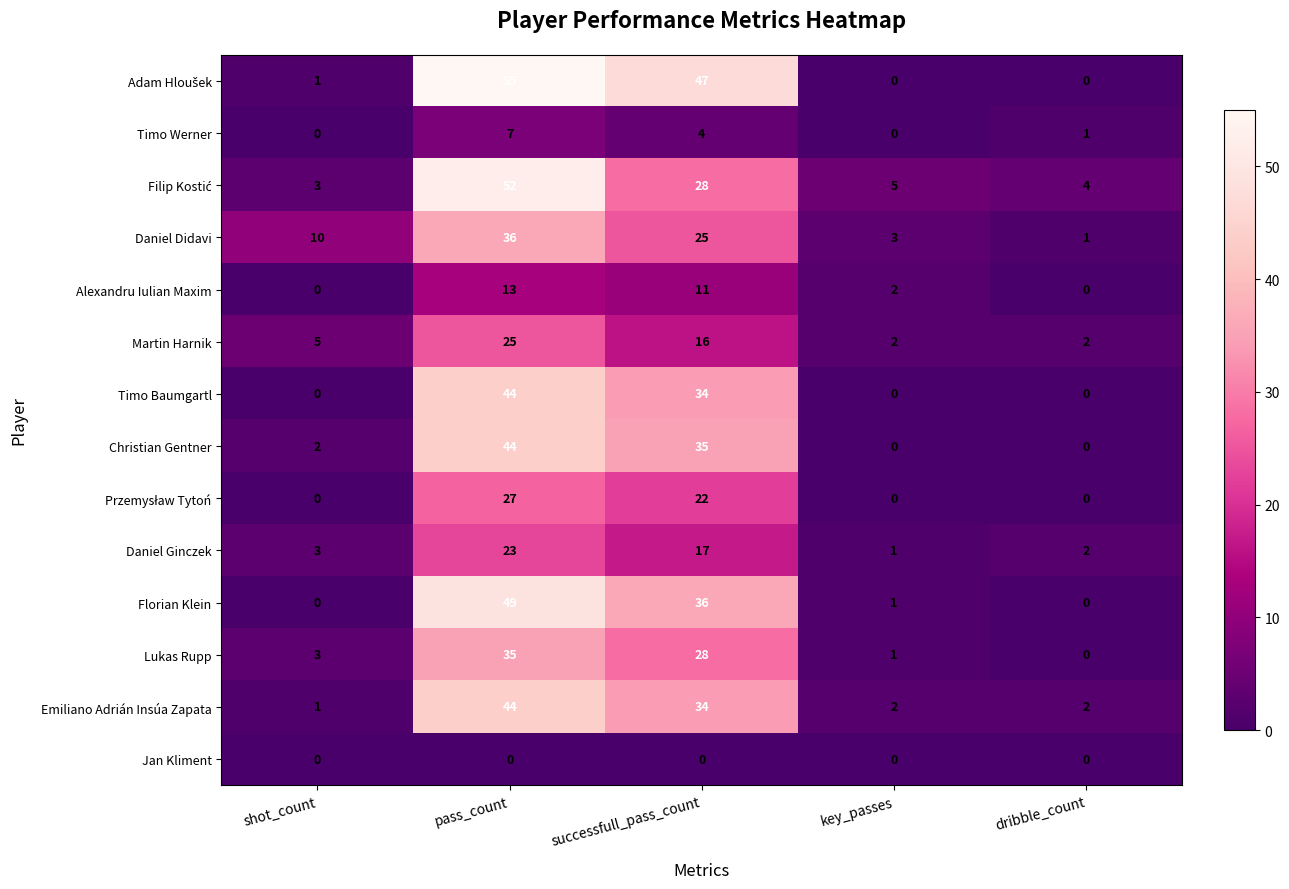

What is the difference between the maximum and minimum values in the Florian Klein series?

49